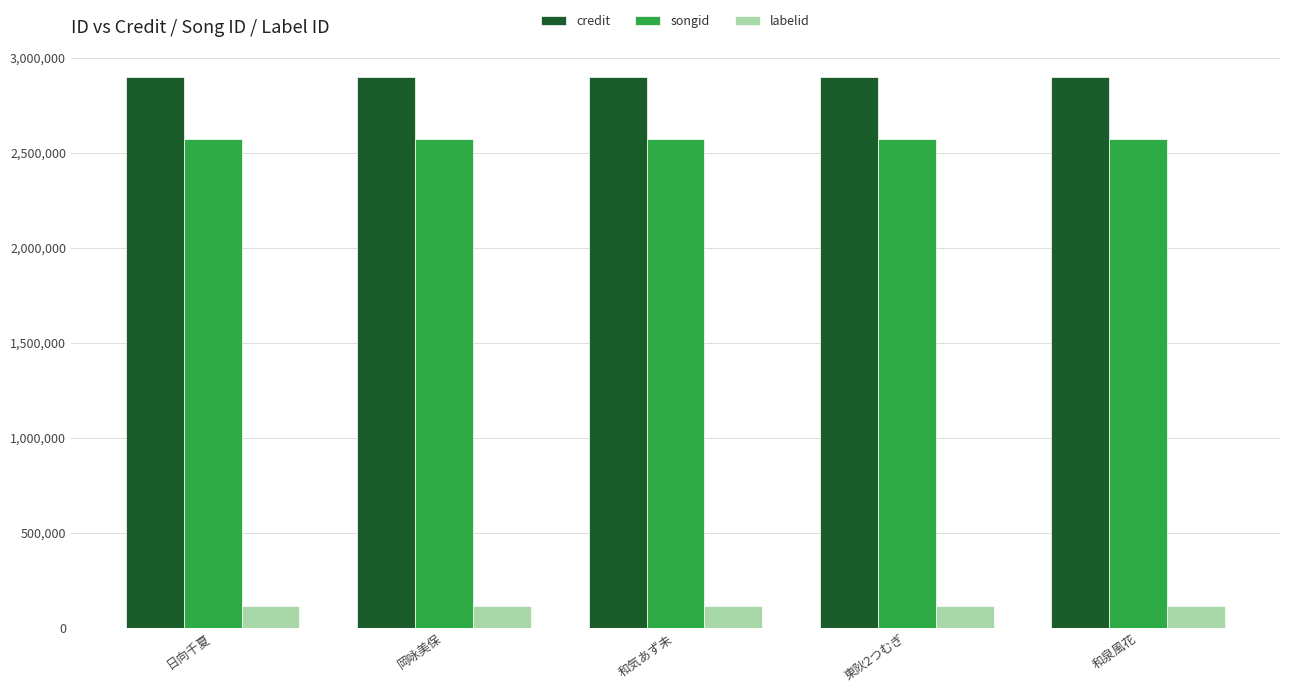

Are the bars grouped side by side (vs. stacked)?

Yes